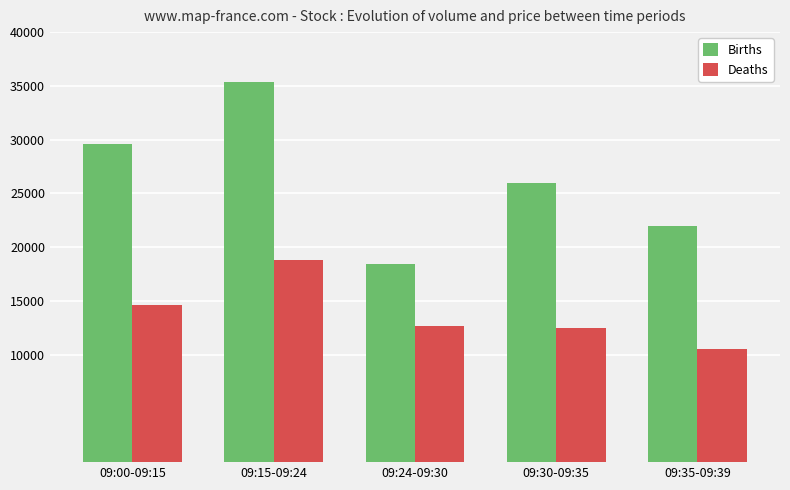

Which category has the highest value in the Deaths series?

09:15-09:24